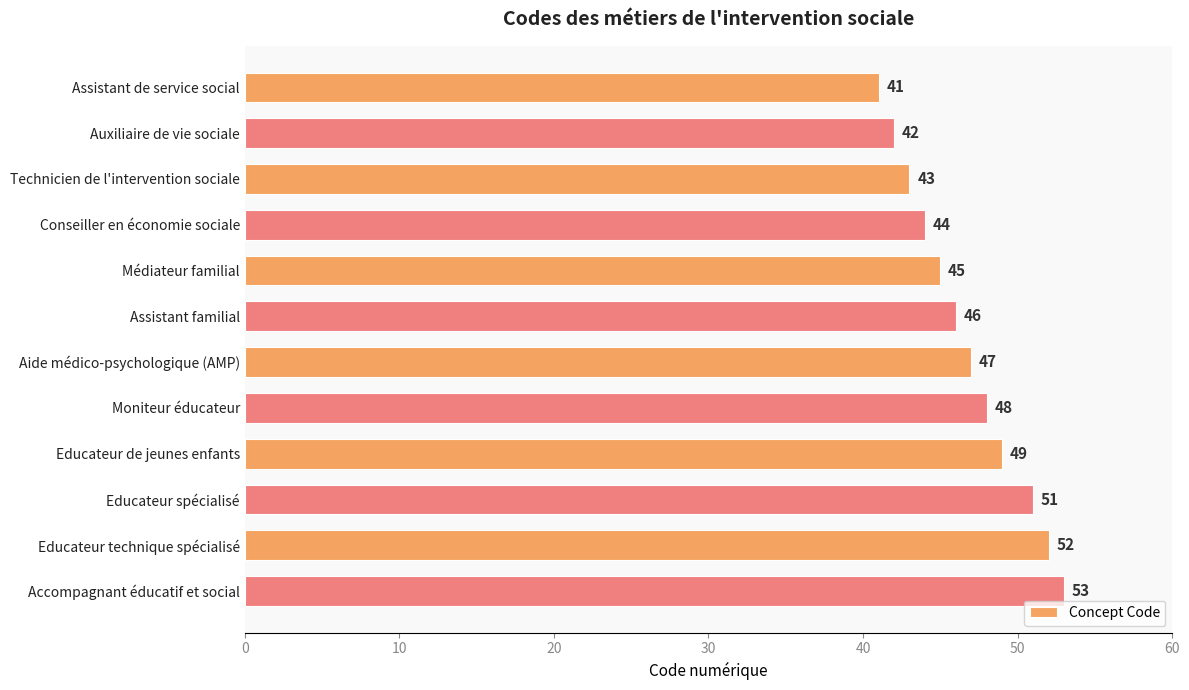

What is the sum of the values at Assistant familial and Educateur de jeunes enfants?

95